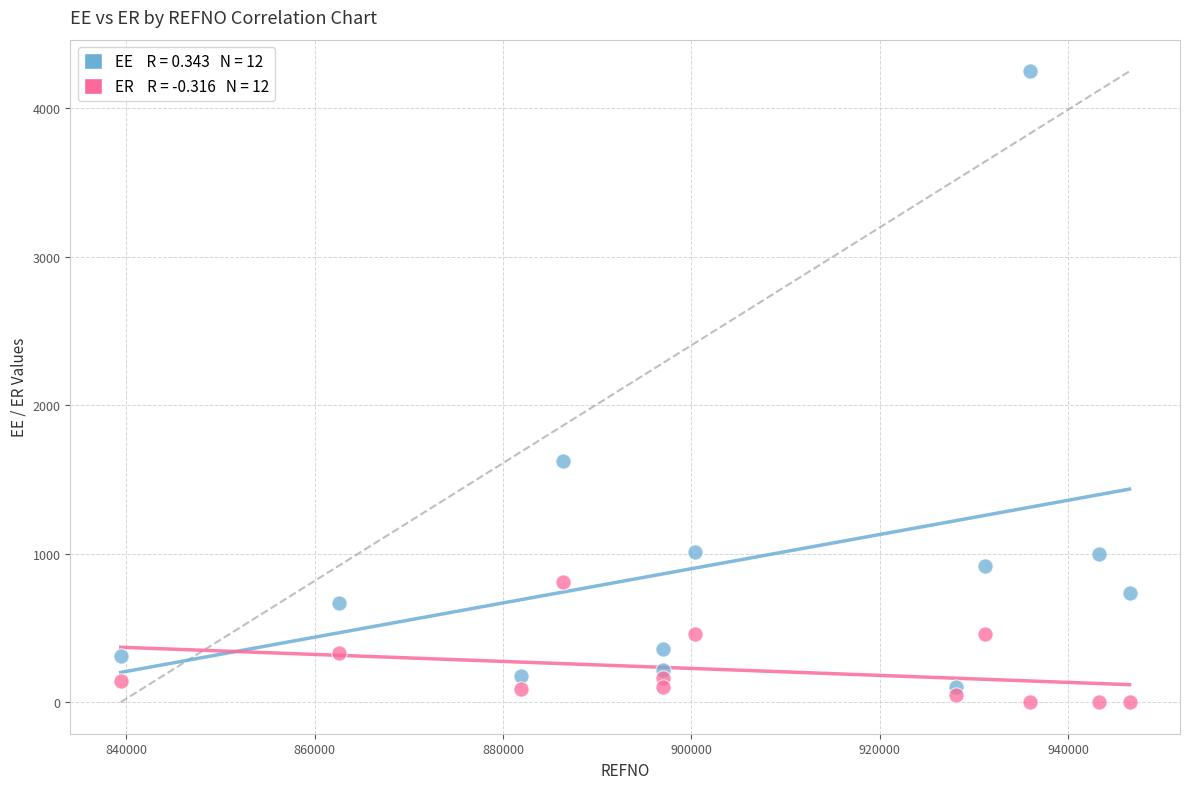

Across all series, what Y value is closest to 2125?

1625.0